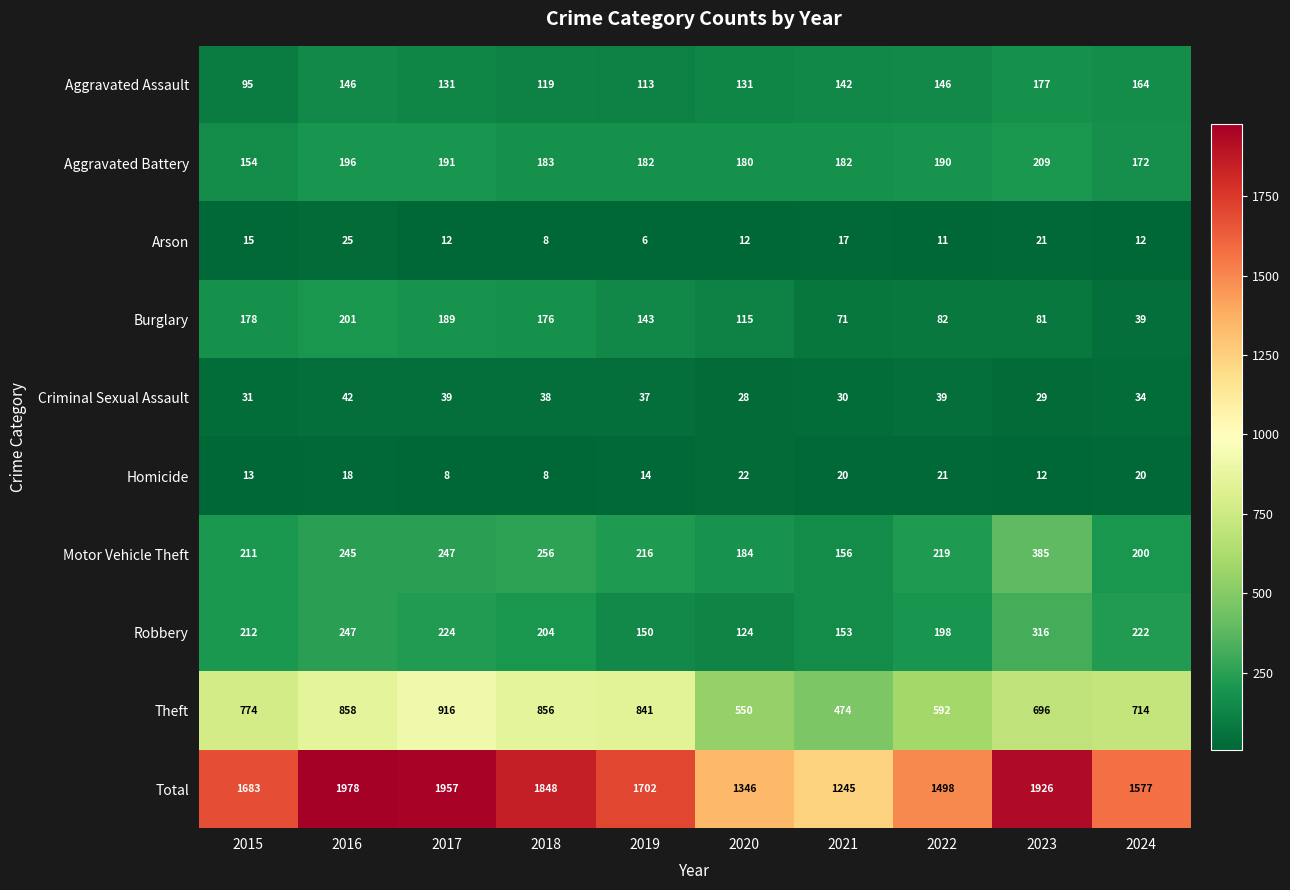

The Robbery series shows 99 at 2015. True or false?

False